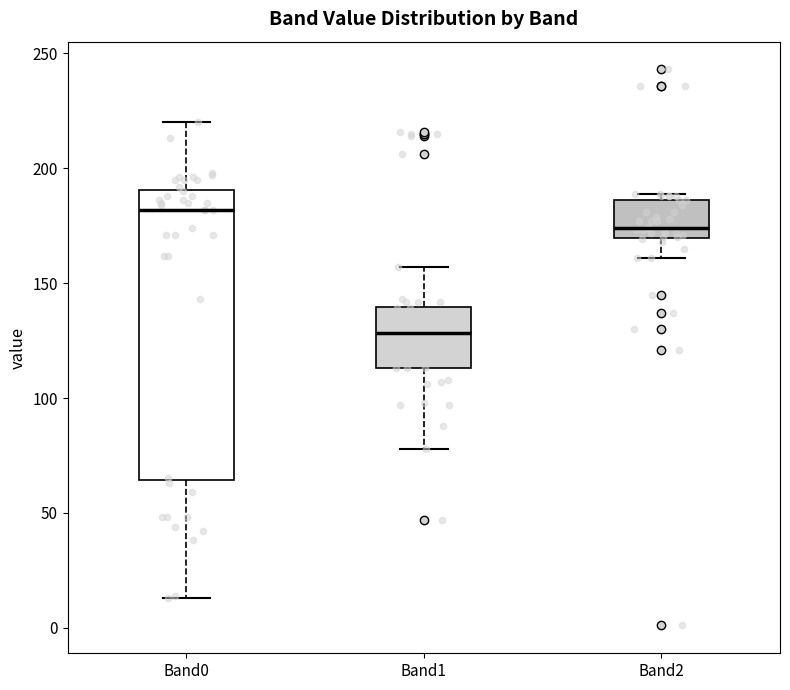

Reading left to right, transcribe this box plot: for each box, give where its median line is, the range the box spans, and where its two whiskers end, as read against the y-axis. The values are not printed on the chart, so give them approximately, as read against the axis.

Band0: median 180, box 65 to 190, whiskers 15 to 220
Band1: median 130, box 115 to 140, whiskers 80 to 155
Band2: median 175, box 170 to 185, whiskers 160 to 190